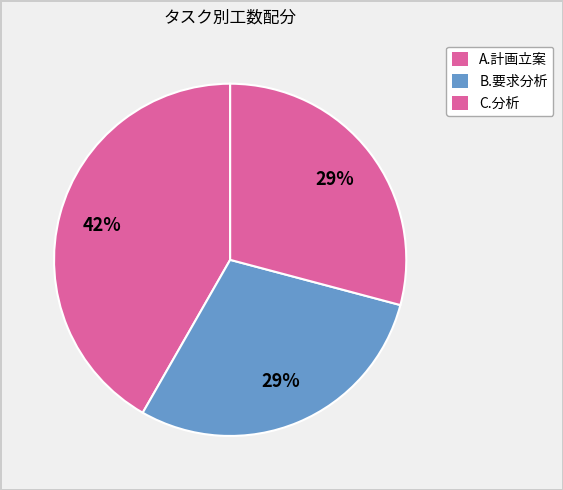

Count the number of slices in the pie.

3